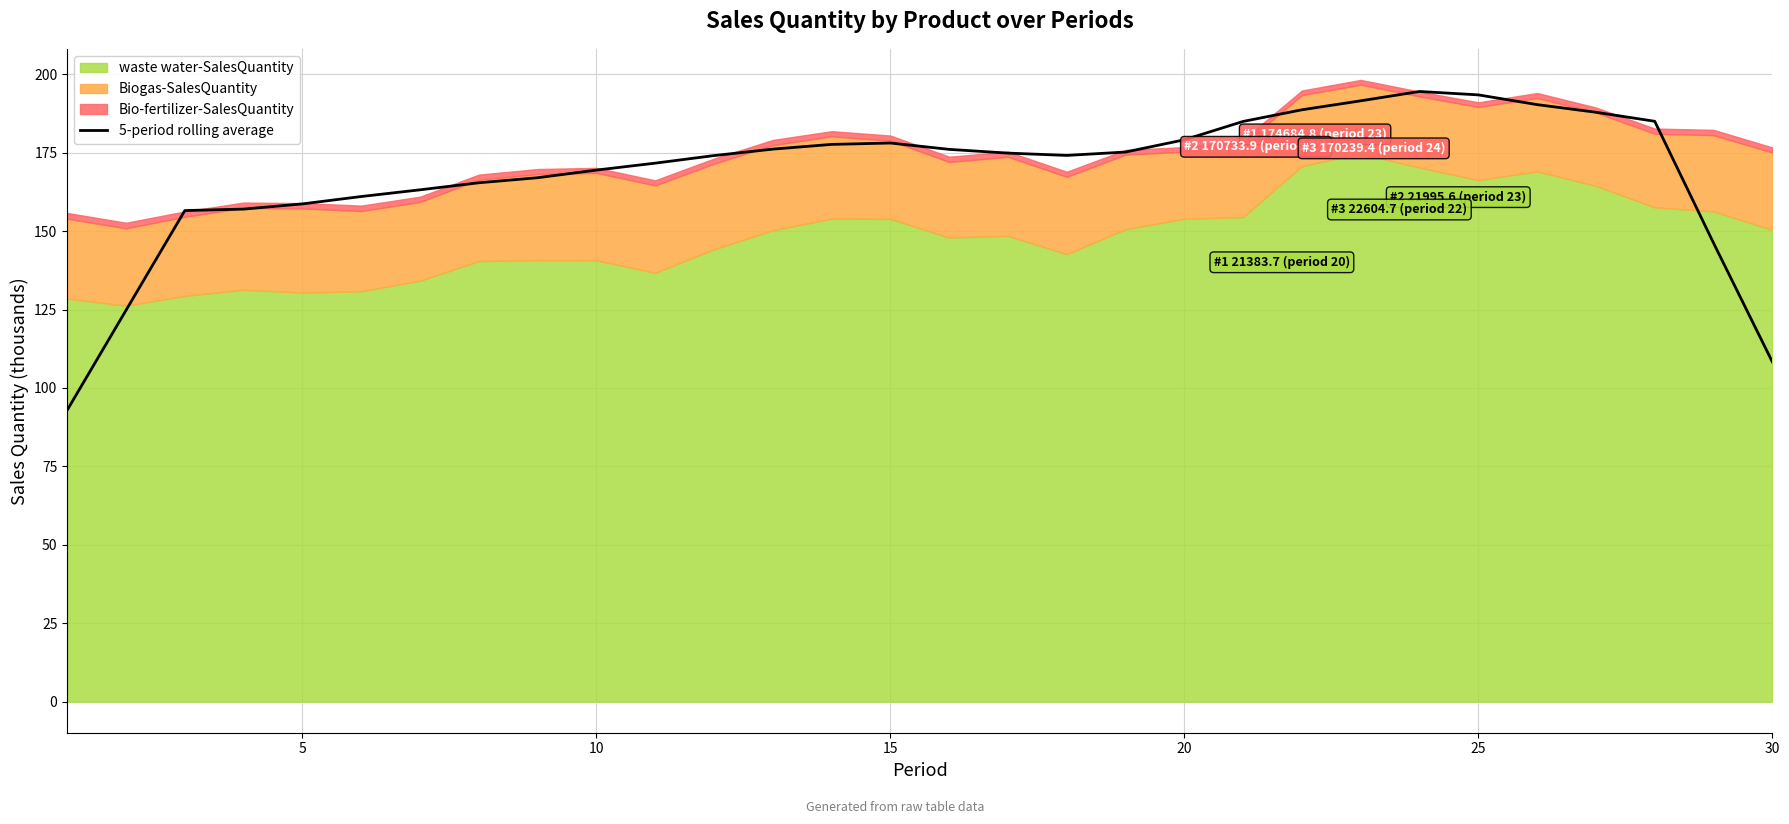

Reading left to right, list all the values displayed in this chart.

92.9	124.8	156.5	157.0	158.7	161.0	163.2	165.4	167.0	169.4	171.7	174.1	176.1	177.6	178.1	176.1	174.9	174.1	175.2	179.1	185.0	188.7	191.5	194.5	193.4	190.3	187.9	185.0	146.2	108.3